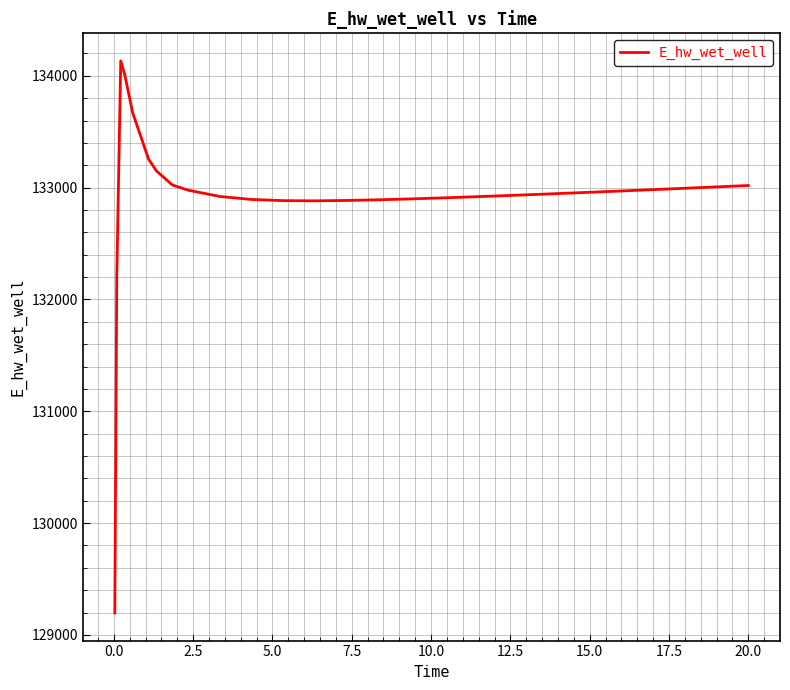

What is the greatest value displayed?

134132.8